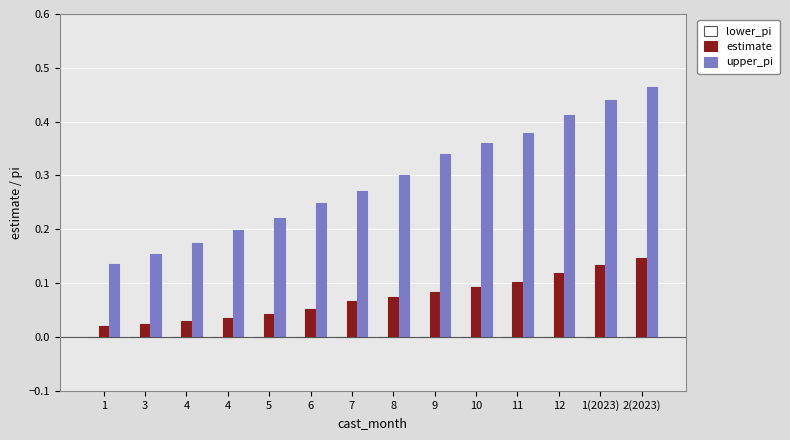

How many groups of bars are there?

14